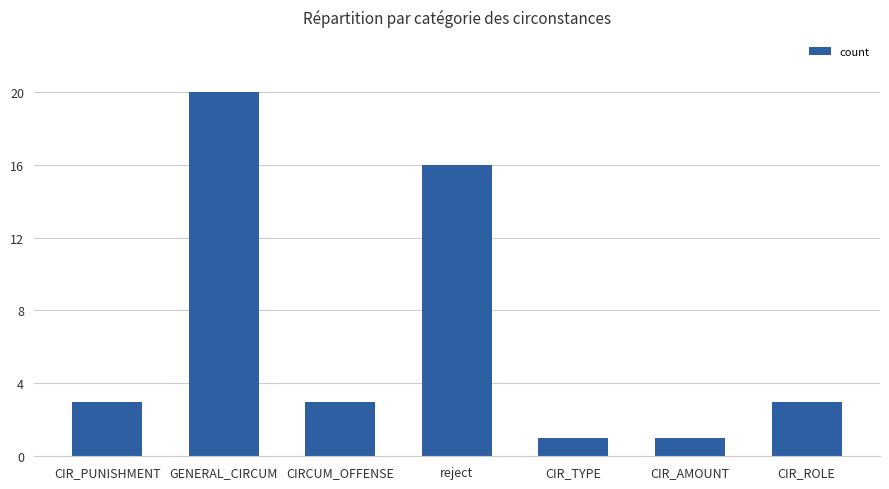

What is the value of the 3rd bar from the left?

3